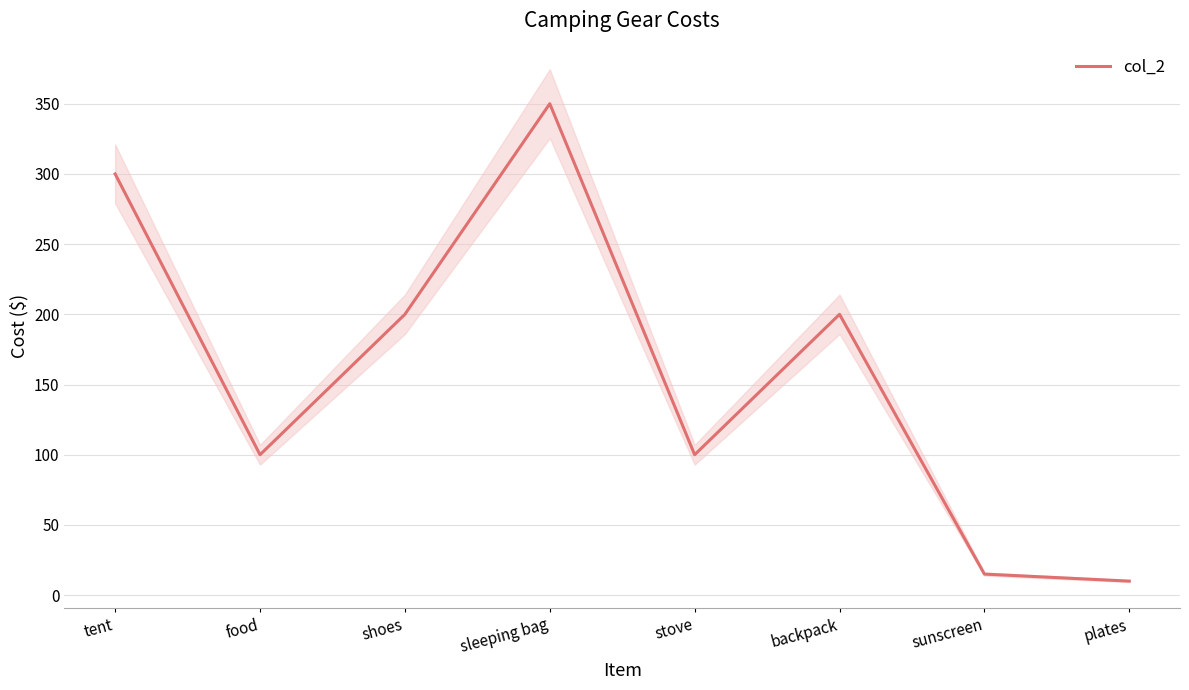

Rank the categories by value from highest to lowest.

sleeping bag, tent, shoes, backpack, food, stove, sunscreen, plates